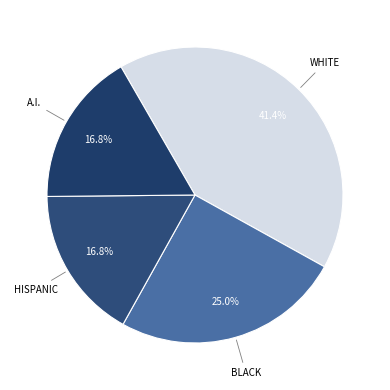

How many segments does this pie chart have?

4